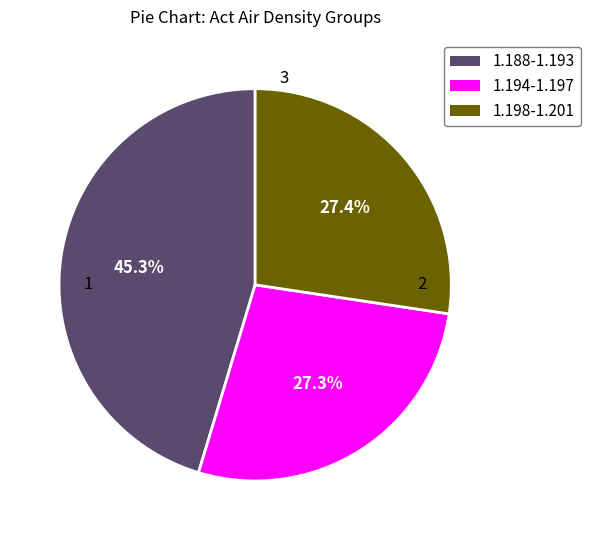

How many segments does this pie chart have?

3